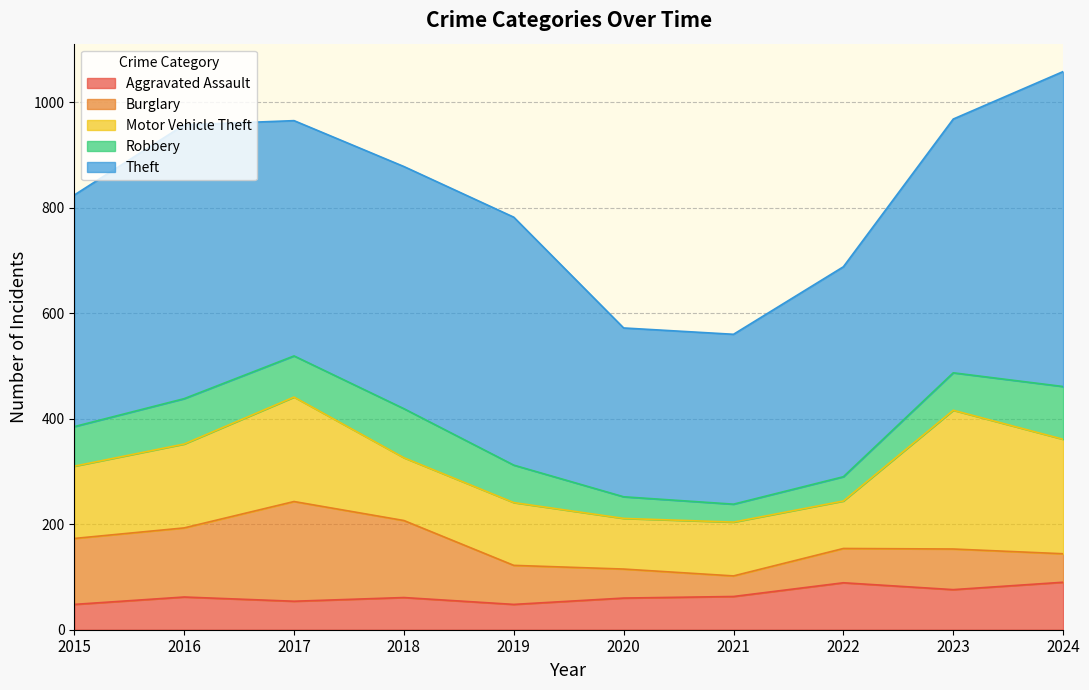

What is the minimum value shown in the chart?

34